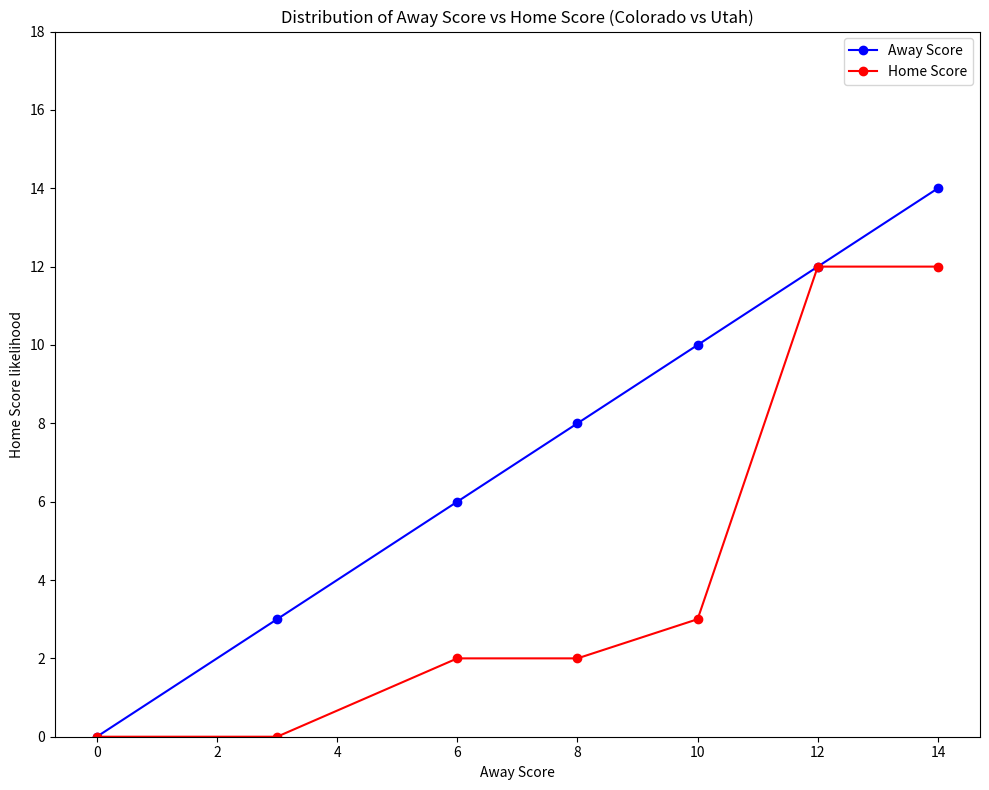

Which series has the largest range (max minus min)?

Away Score